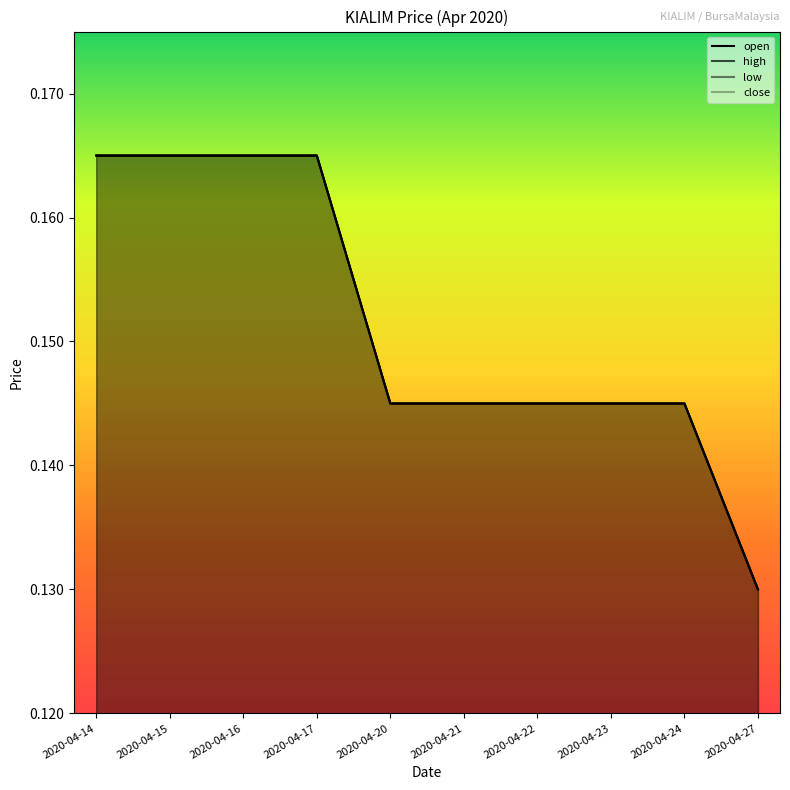

Does the chart have visible grid lines?

No